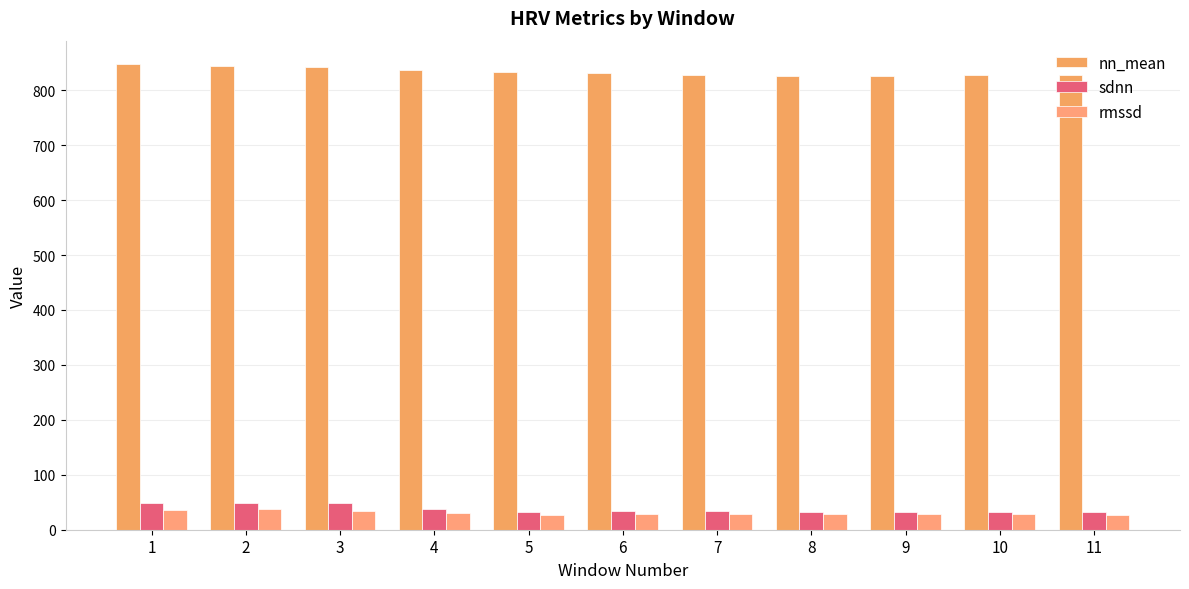

Is it true that sdnn equals 33.0 at 11?

True